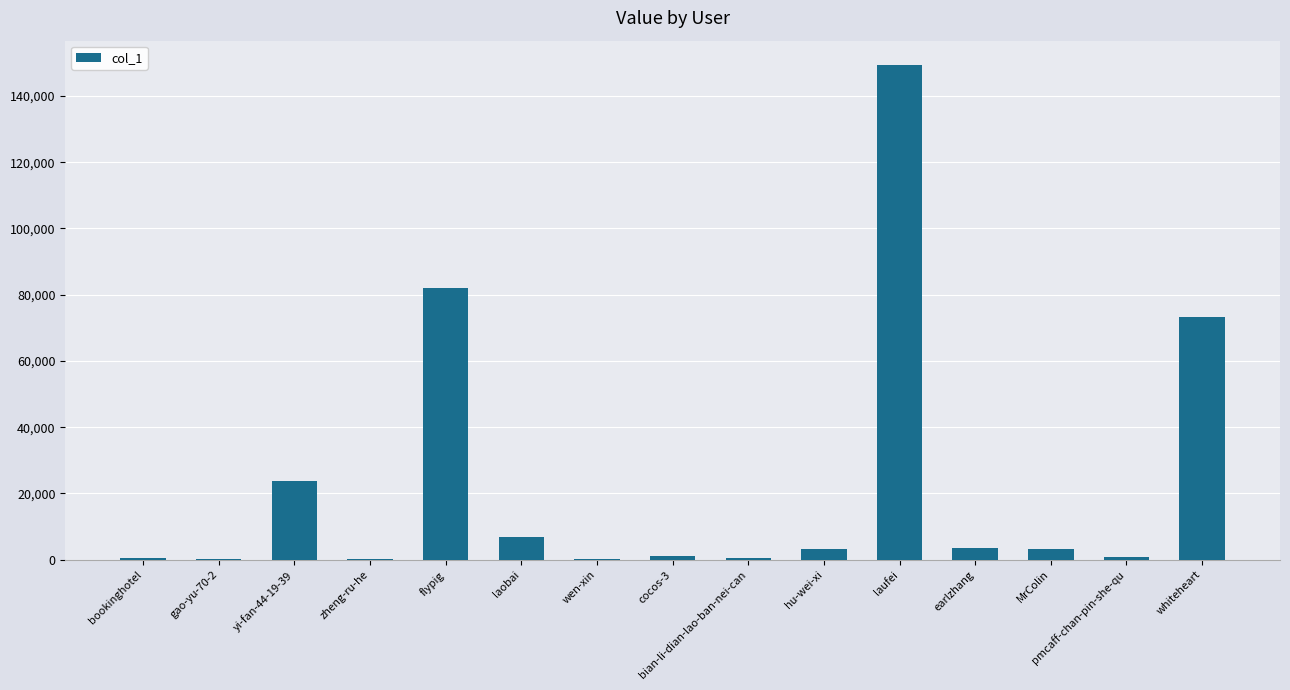

Is it true that the value at yi-fan-44-19-39 is 16621?

False